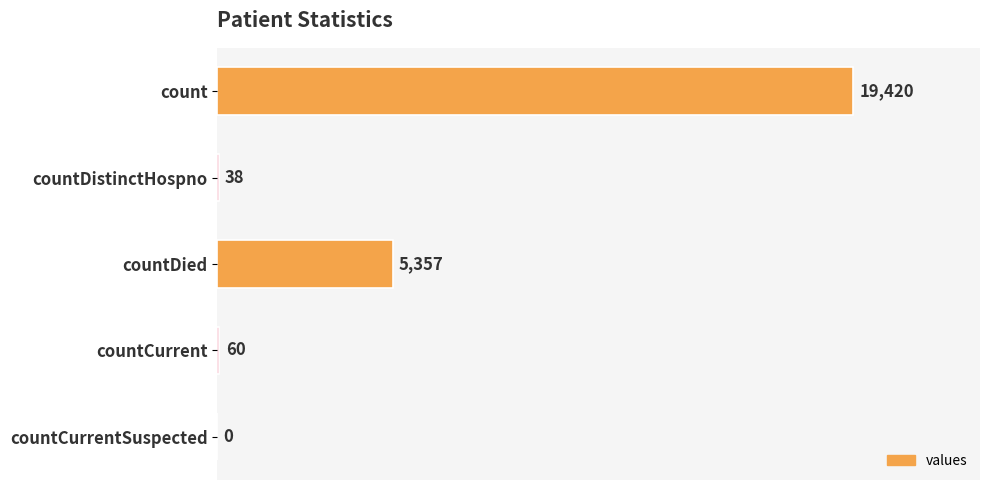

Reading top to bottom, extract all data points from this chart.

count=19420	countDistinctHospno=38	countDied=5357	countCurrent=60	countCurrentSuspected=0